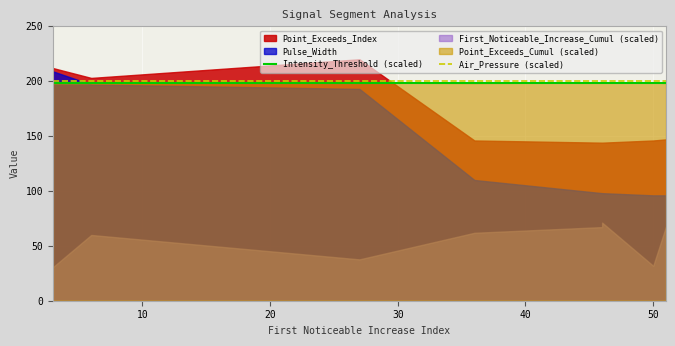

What is the value of the Intensity_Threshold (scaled) point at the 2nd from the left?

198